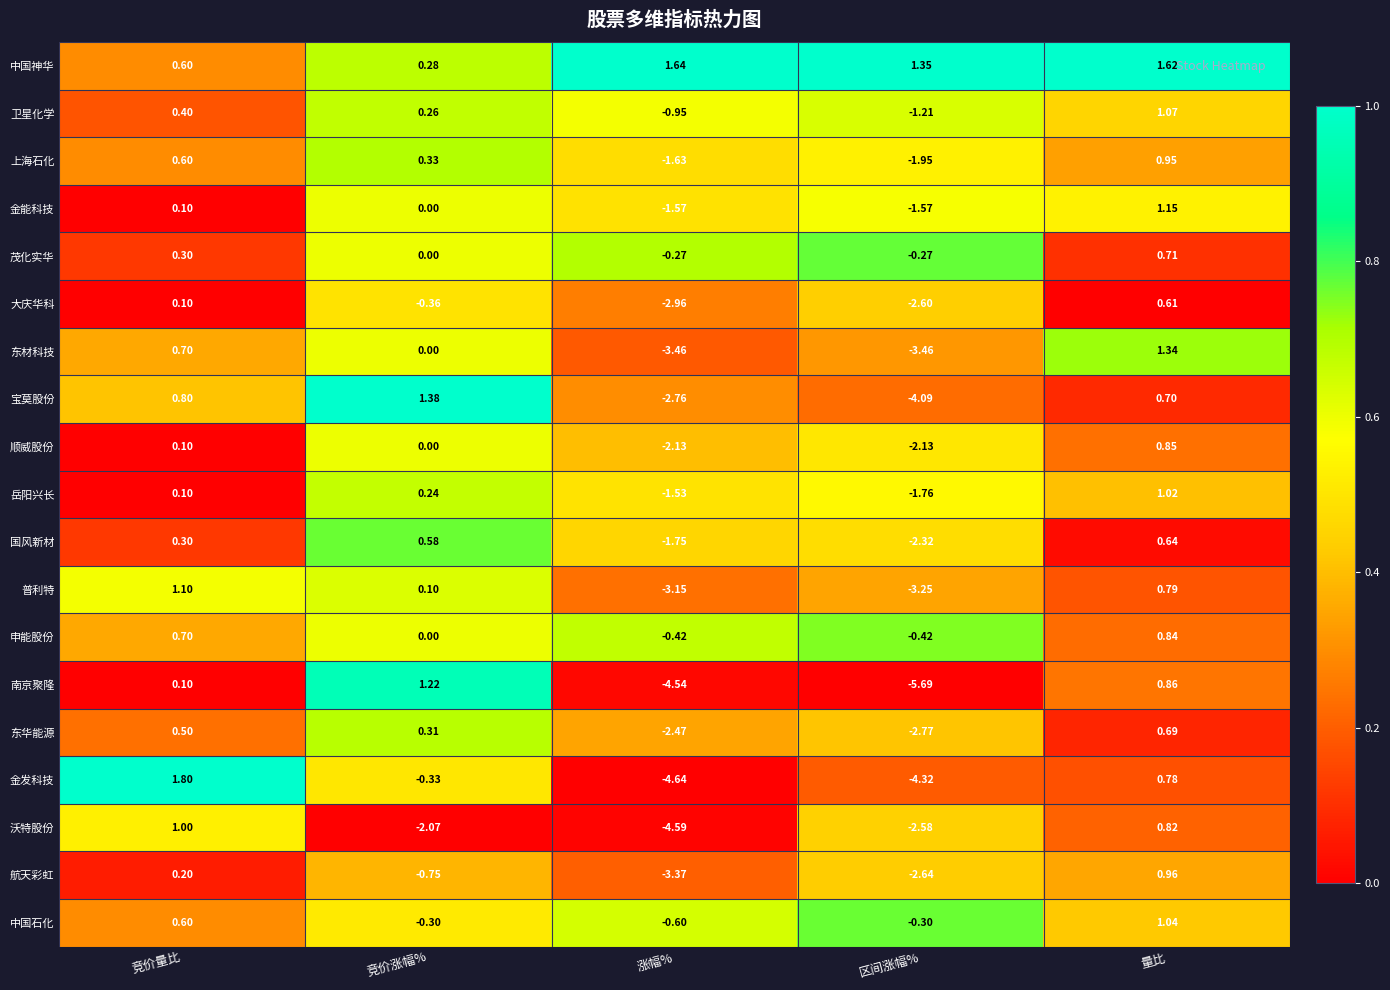

Which label corresponds to the largest value in the chart?

竞价量比